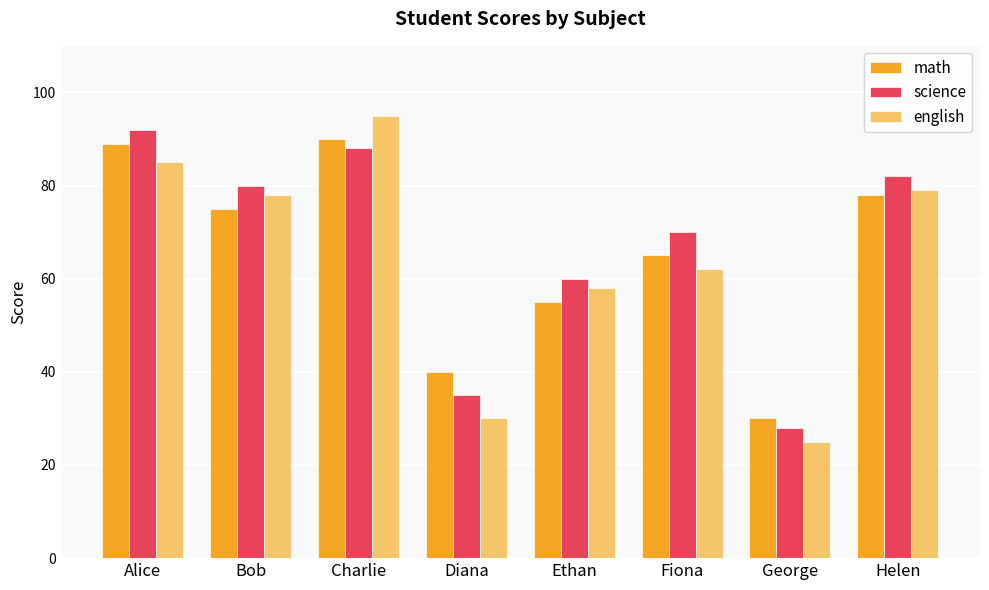

Rank the series by their average value, from lowest to highest.

english, math, science